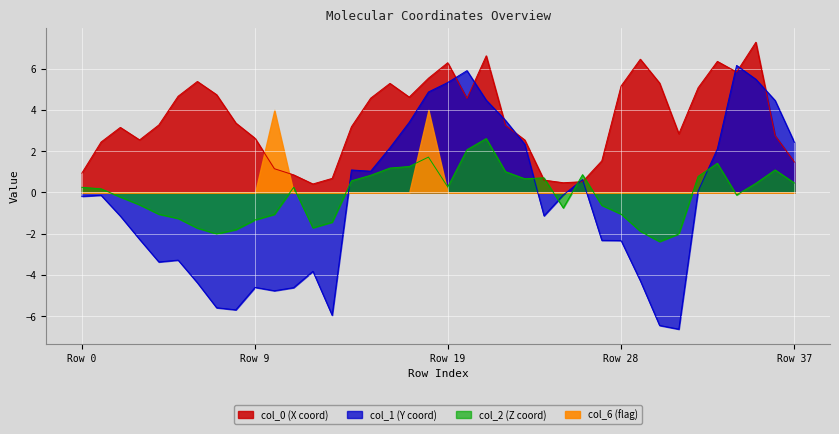

Which series has the largest total across all categories?

col_0